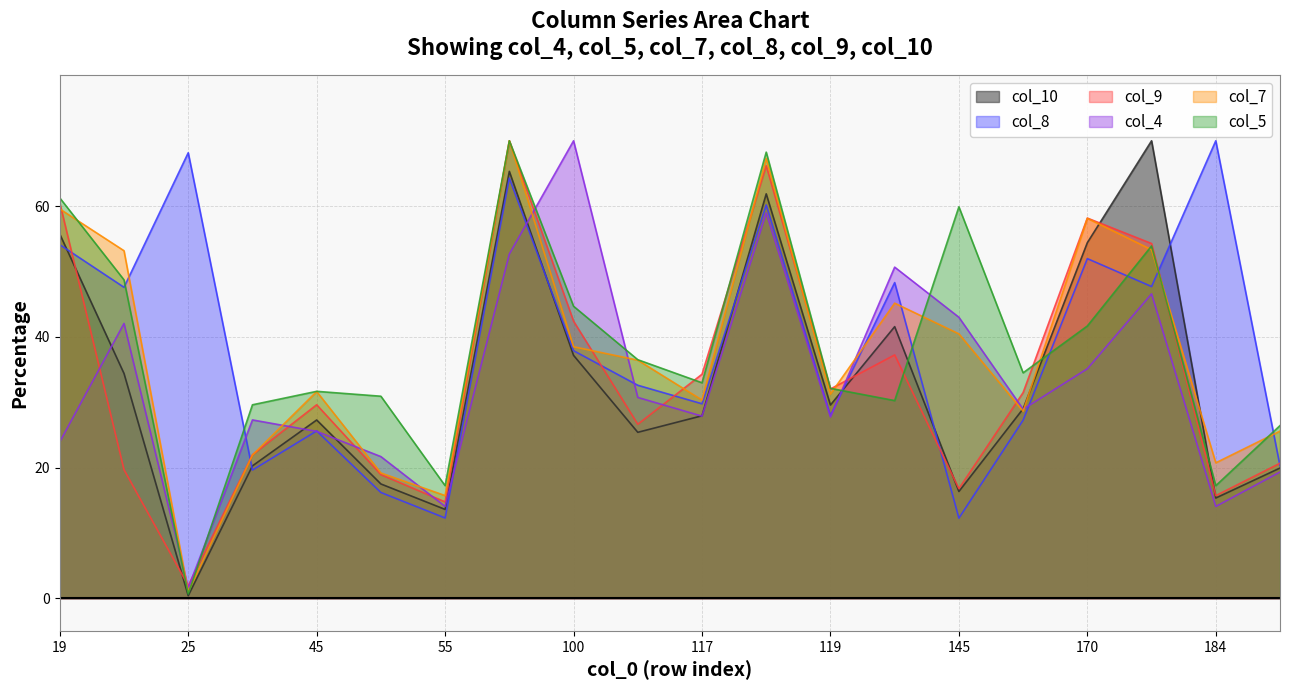

The col_9 series shows 66.2 at 118. True or false?

True